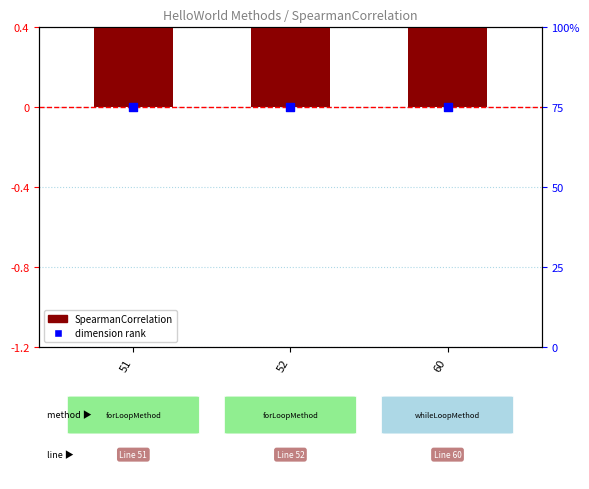

Is the value of dimension rank at 52 greater than the value of SpearmanCorrelation at 51?

No